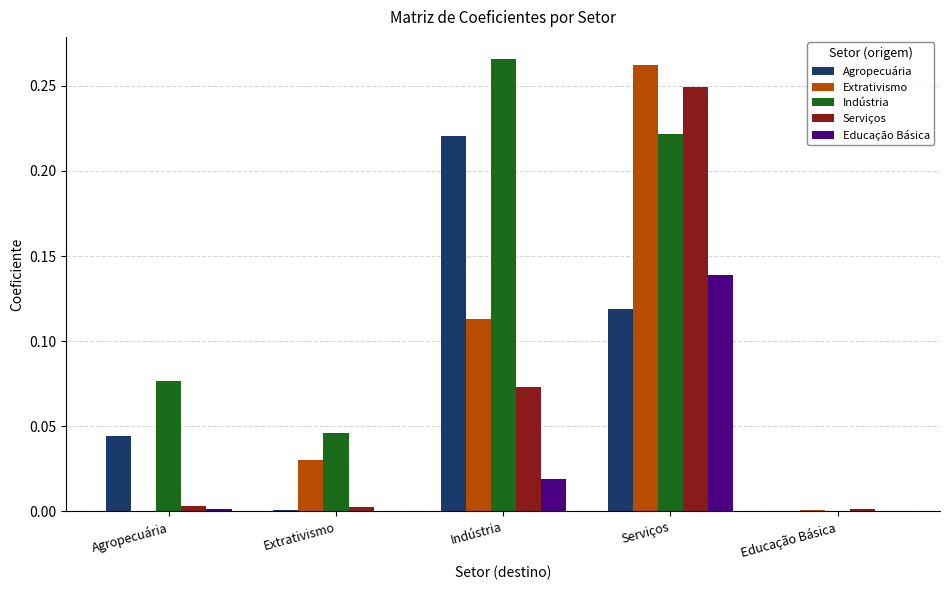

Are the bars horizontal?

No